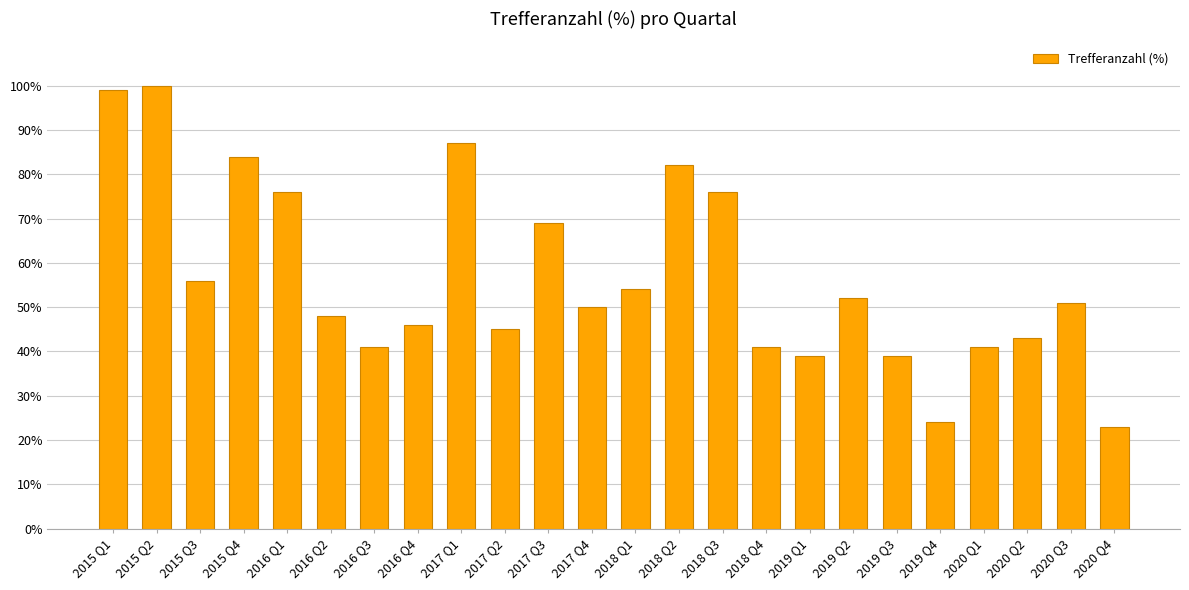

What is the change in value from 2015 Q1 to 2019 Q1?

-60